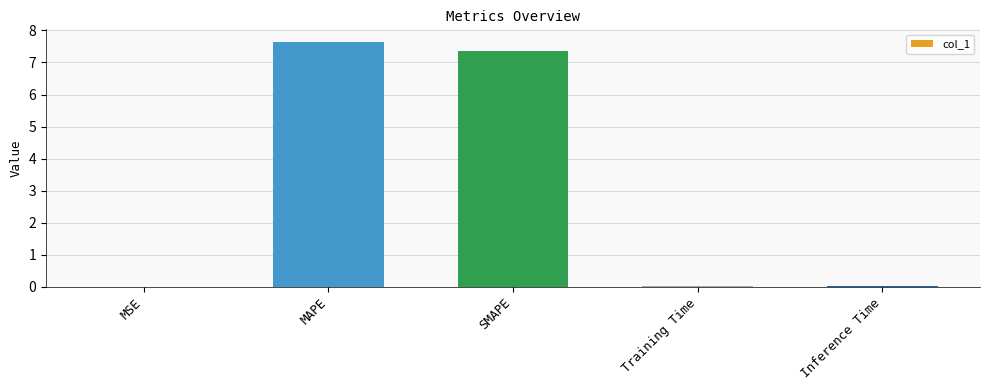

Between MSE and MAPE, which is larger?

MAPE